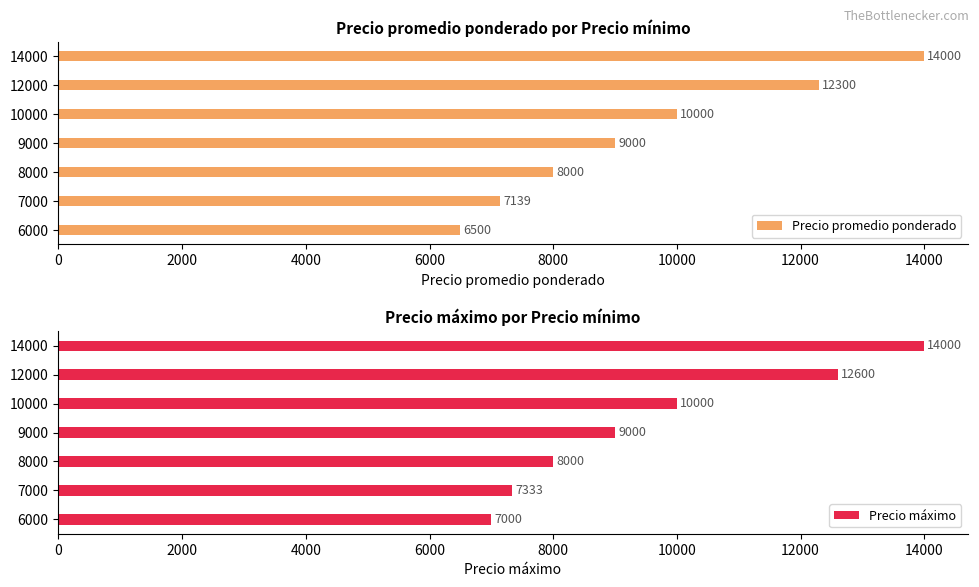

What is the difference between the Precio promedio ponderado values at 7000 and 6000?

639